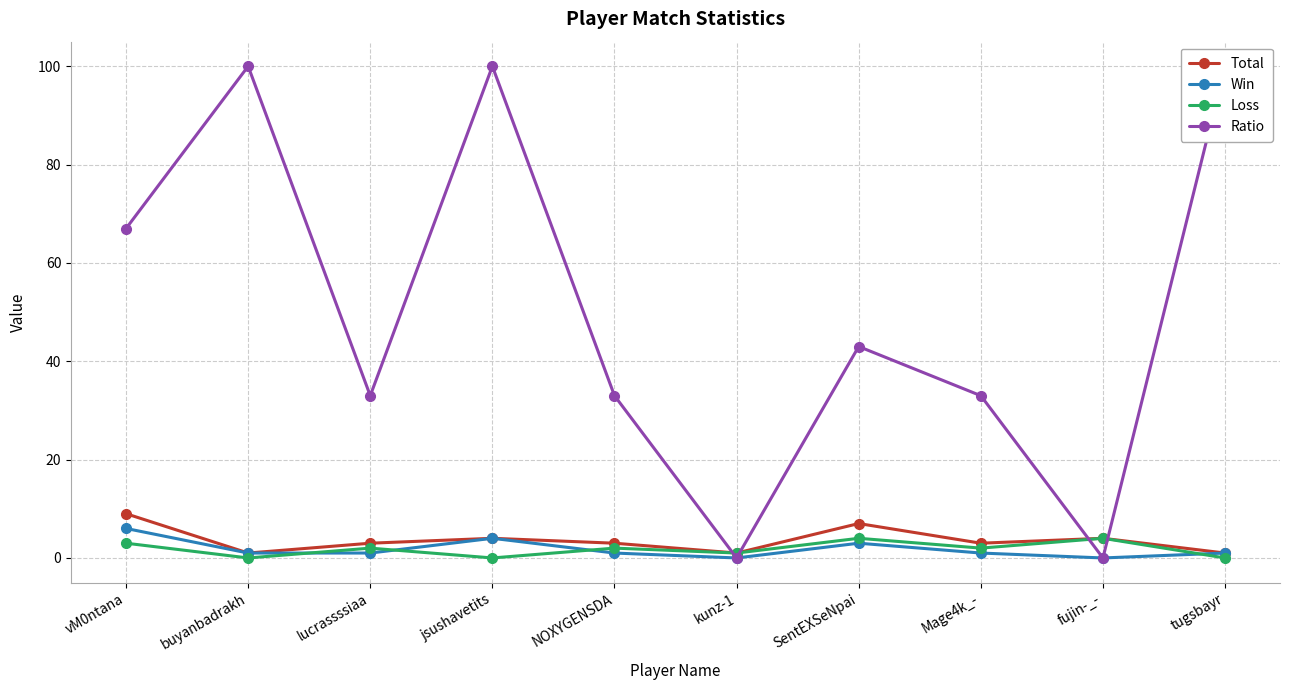

Rank the series by their maximum value, from lowest to highest.

Loss, Win, Total, Ratio